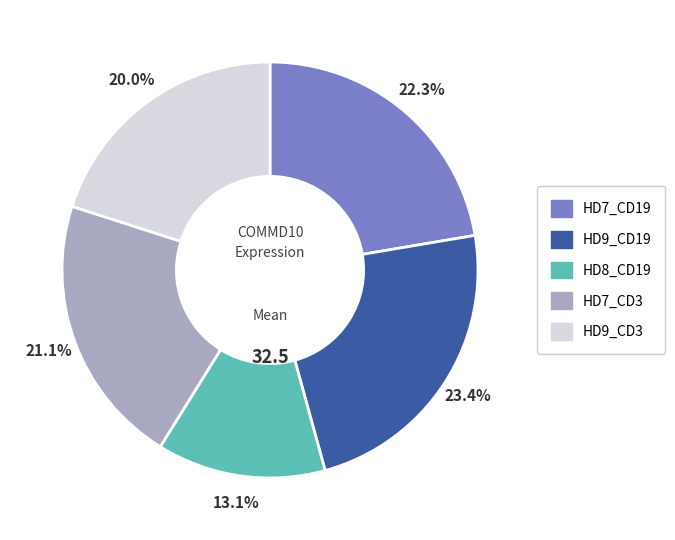

Do HD7_CD3 and HD7_CD19 together represent more than half of the pie?

No